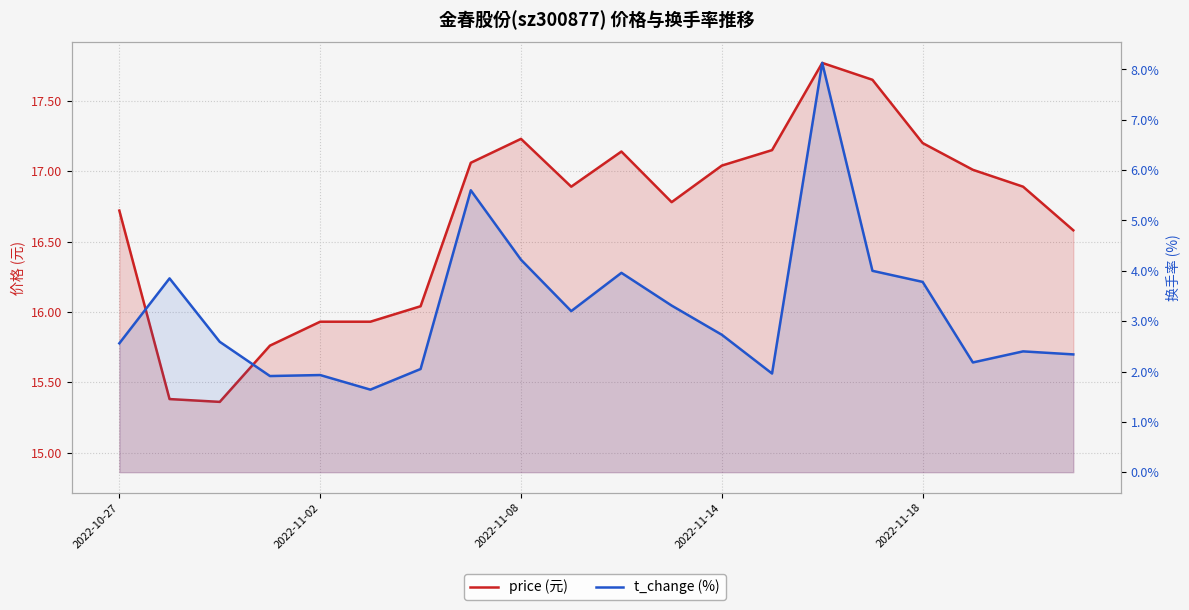

What value does the price series have at 17?

17.0